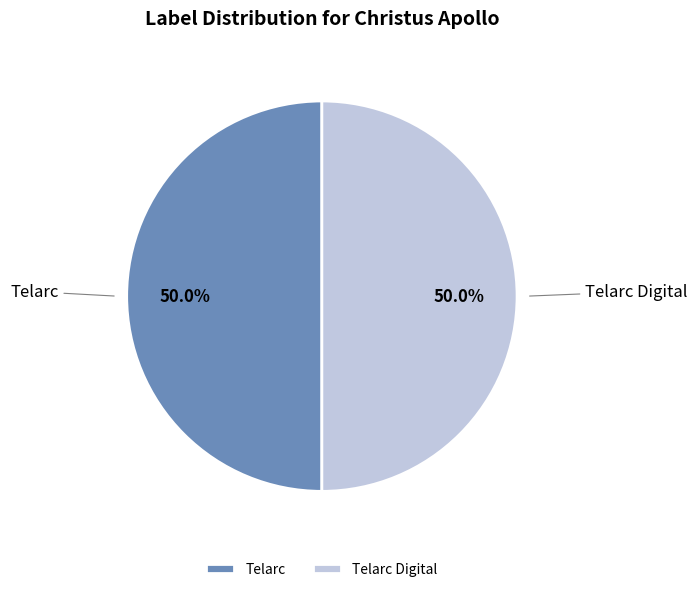

What is the ratio of the value at Telarc to the value at Telarc Digital?

1.0